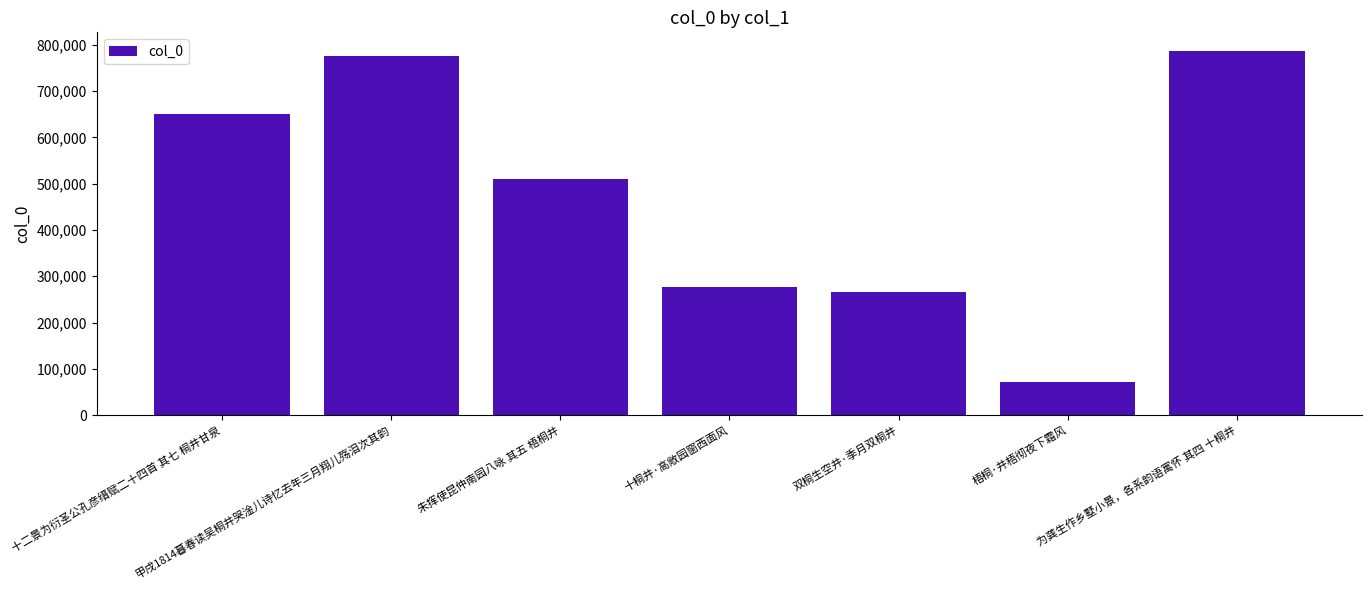

True or false: the data shows 651419 at 十二景为衍圣公孔彦缙赋二十四首 其七 桐井甘泉.

True